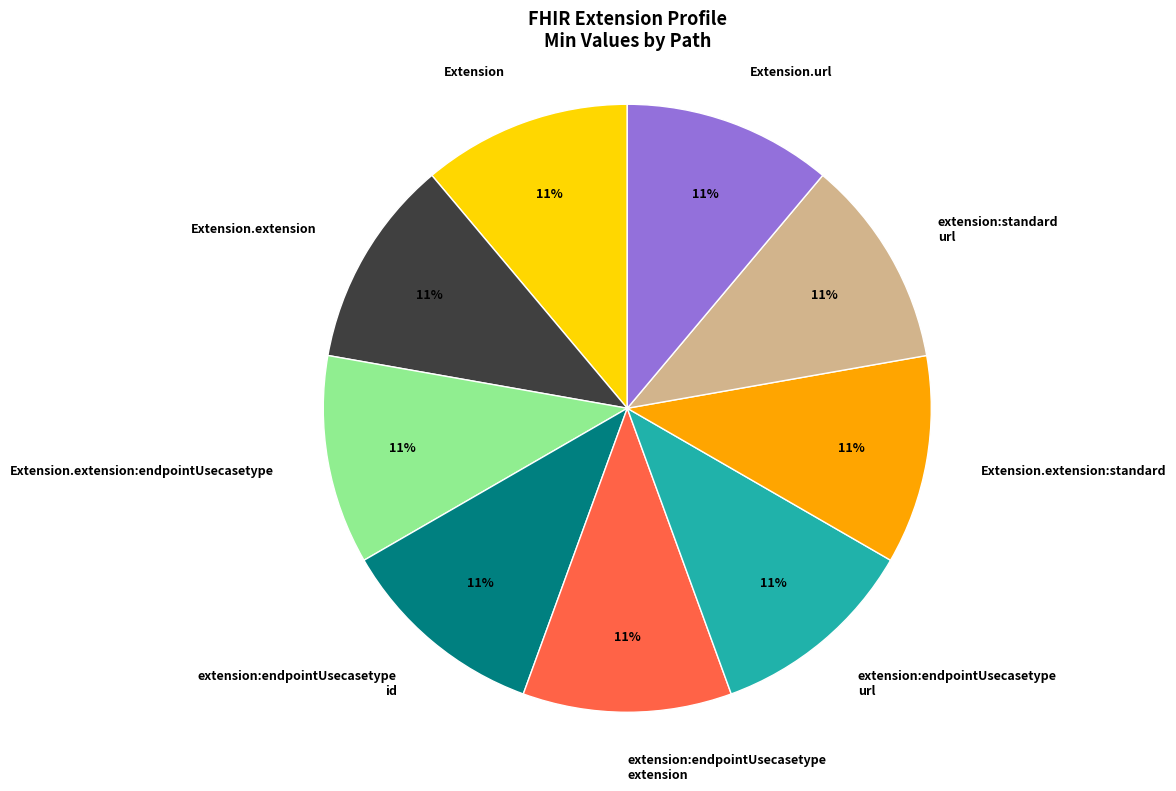

To the nearest percent, what is the difference between the largest and smallest slice percentages?

0%